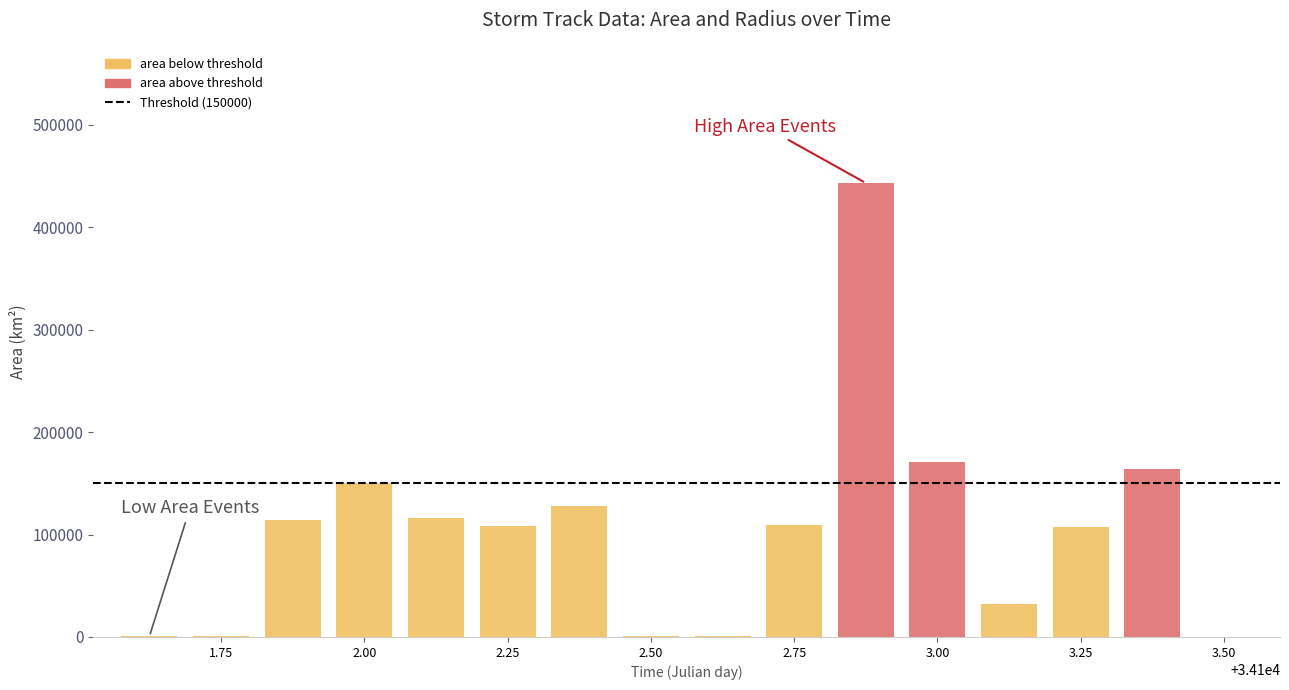

The time series shows 34101.9 at radius. True or false?

True